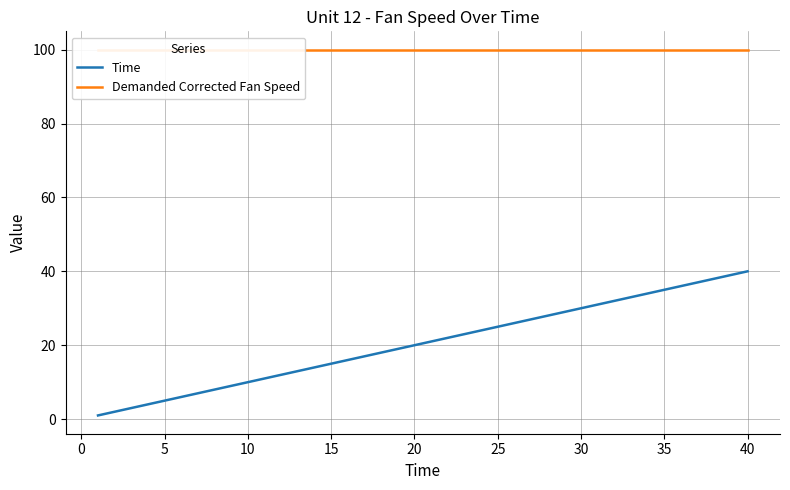

True or false: Time has a value of 20 at 20.

True